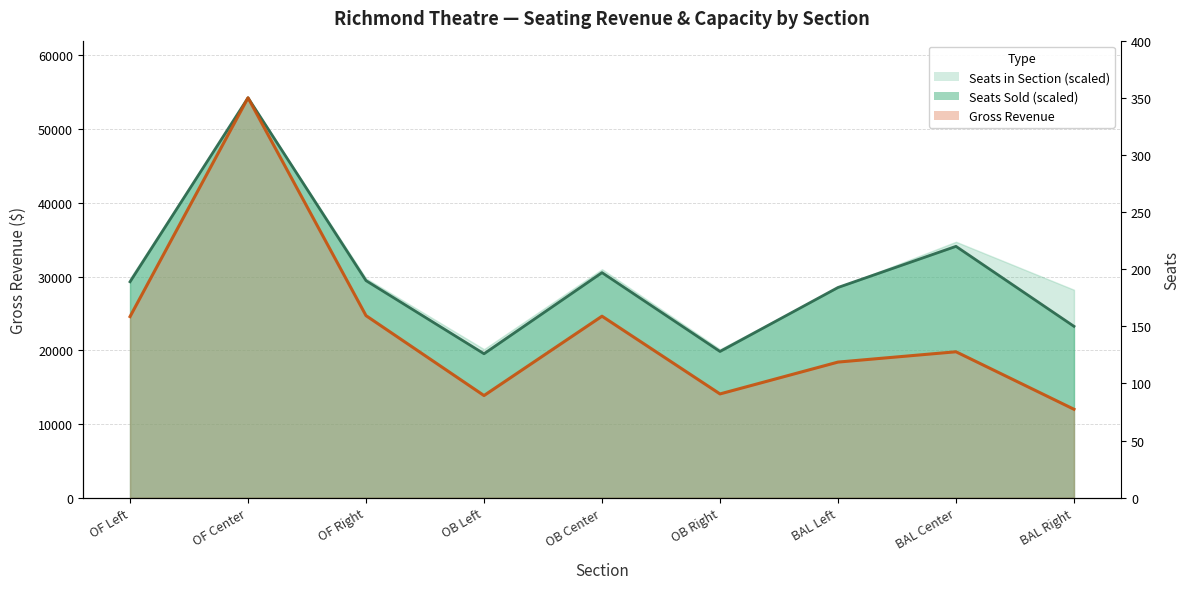

List the labels in order of Seats Sold value, smallest first.

OB Left, OB Right, BAL Right, BAL Left, OF Left, OF Right, OB Center, BAL Center, OF Center